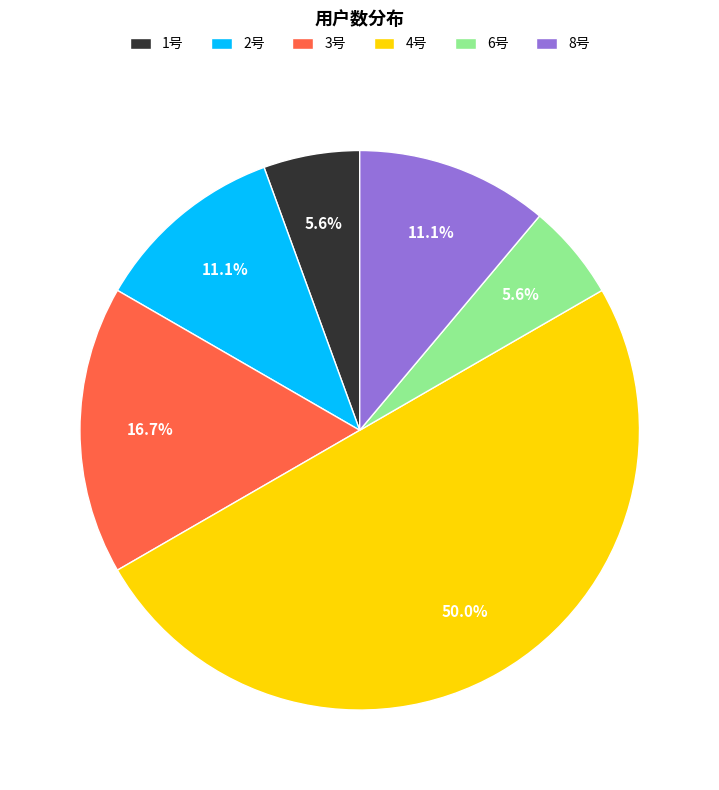

To the nearest percent, what percentage of the pie is 2号?

11%